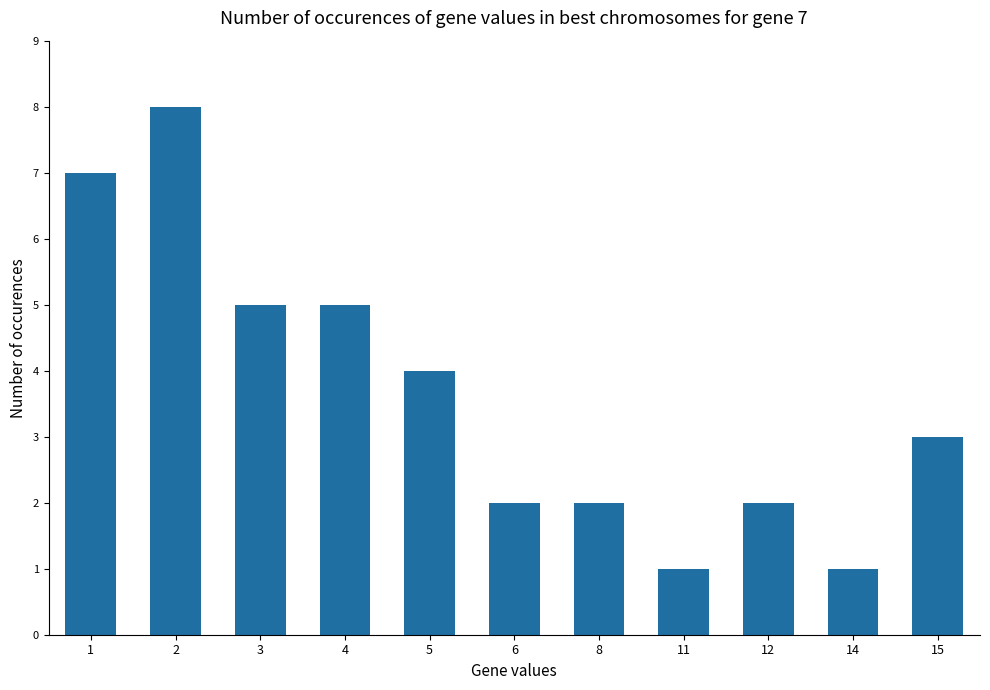

What is the greatest value displayed?

8